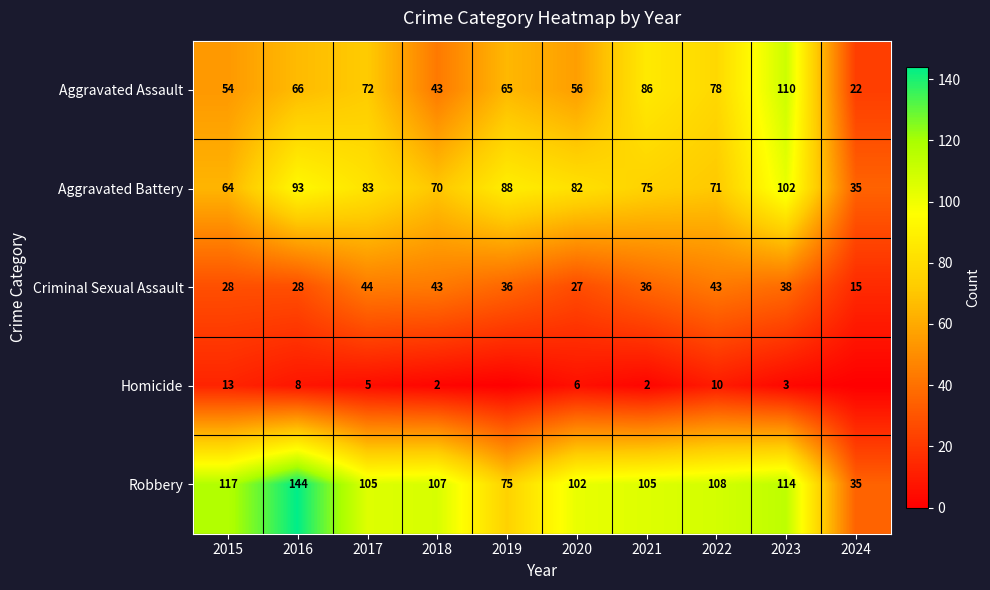

Which series has the largest total across all categories?

Robbery